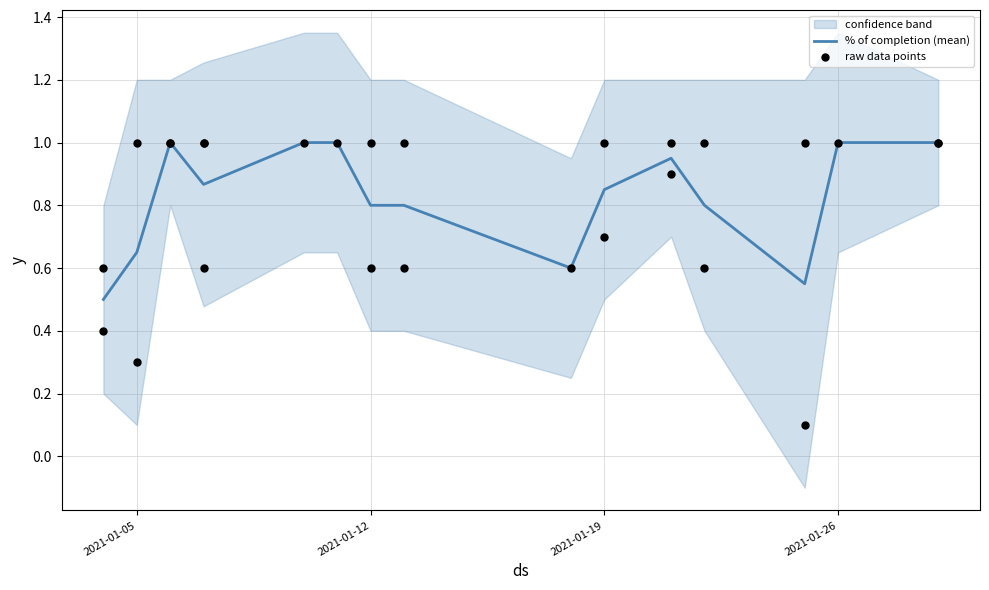

What is the change in value from completion to 3?

-0.3